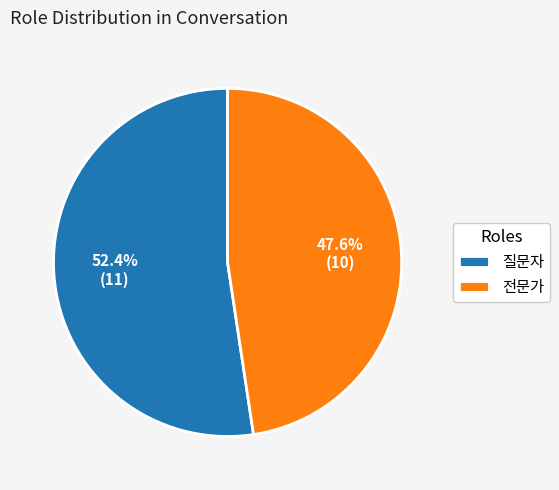

Rank the categories by value from lowest to highest.

전문가, 질문자